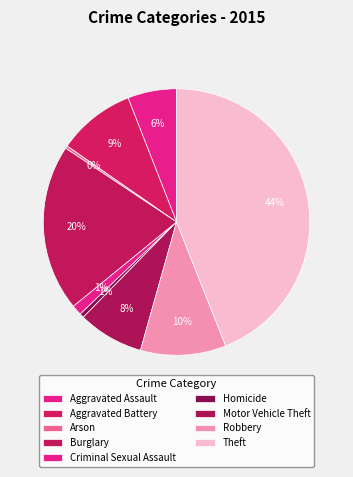

Rank the categories by value from highest to lowest.

Theft, Burglary, Robbery, Aggravated Battery, Motor Vehicle Theft, Aggravated Assault, Criminal Sexual Assault, Homicide, Arson